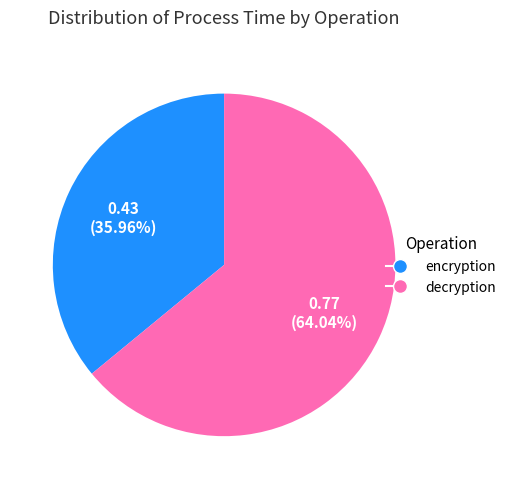

Which slice is the largest?

decryption